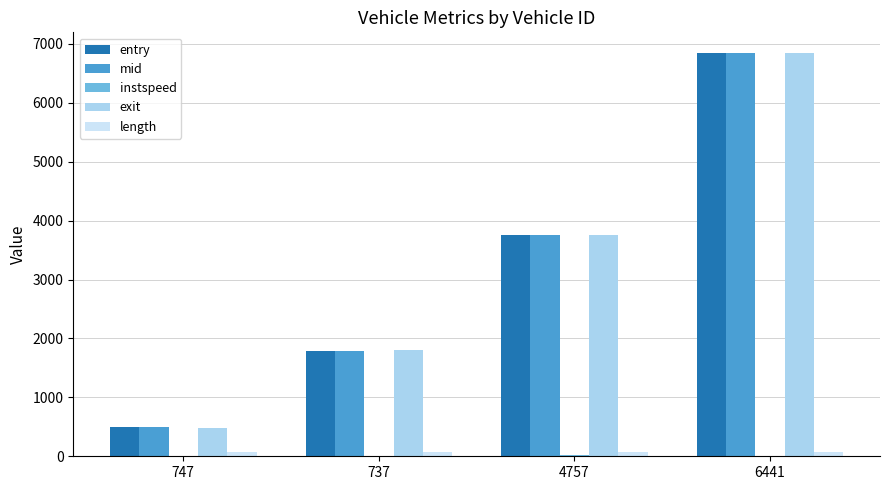

At which label does entry reach its peak?

6441